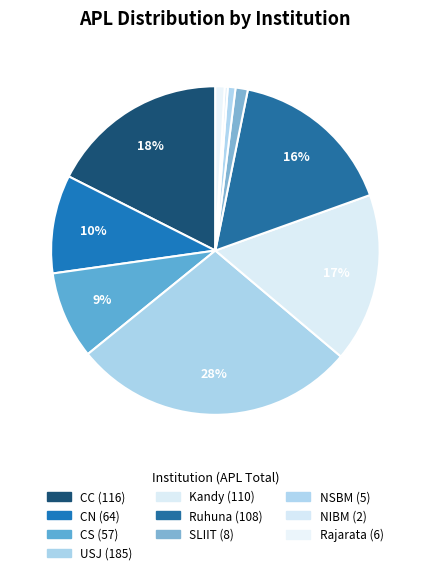

What is the change in value from CC to CN?

-52